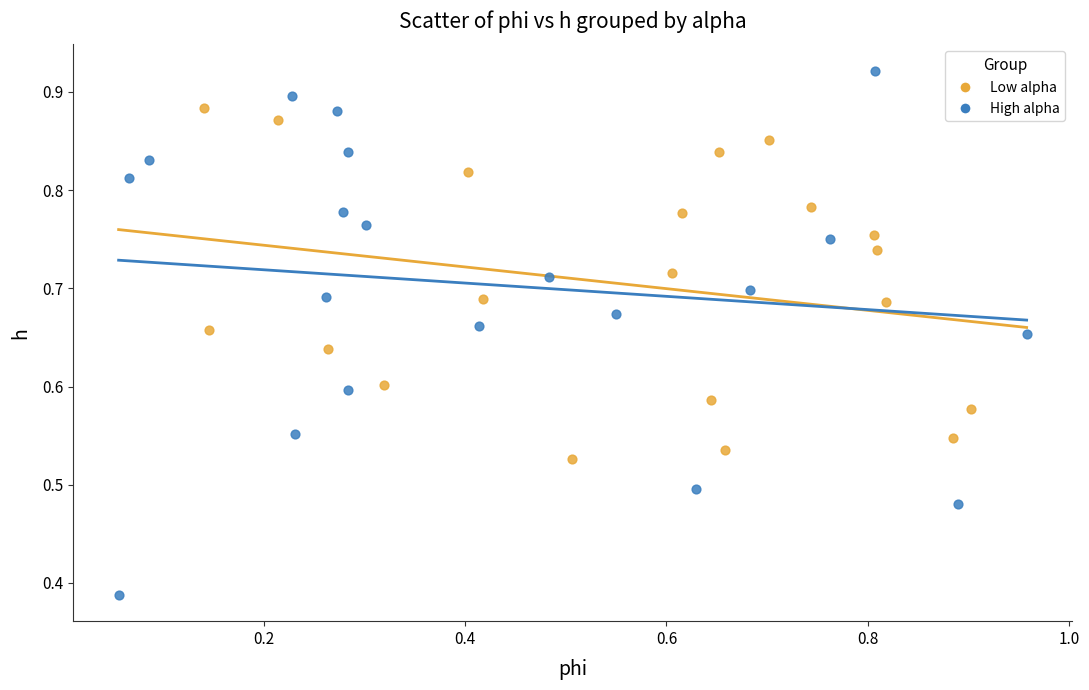

Which series reaches the minimum Y coordinate?

High alpha